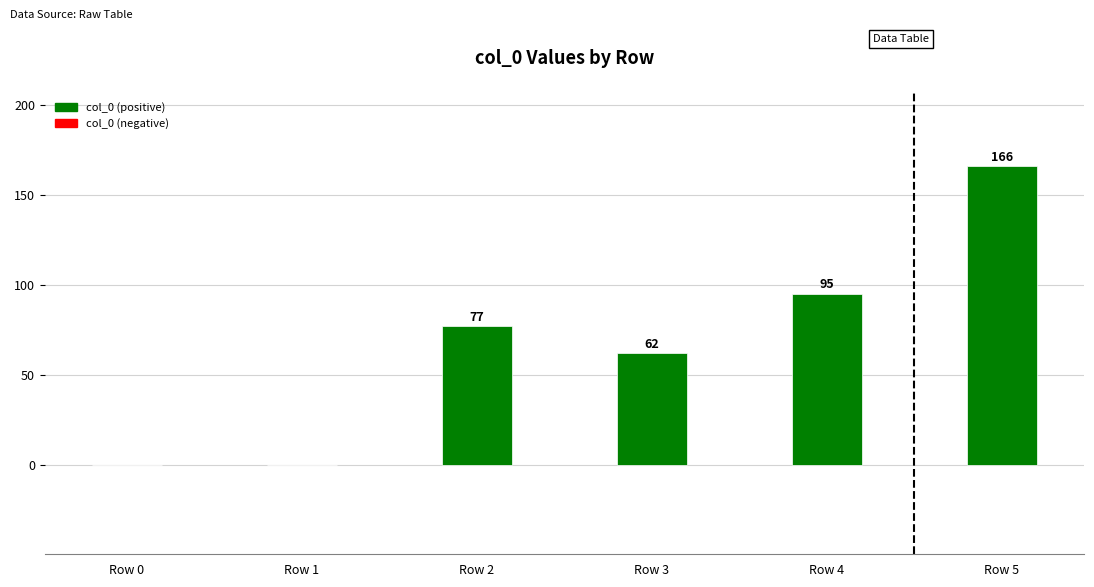

What is the greatest value displayed?

166